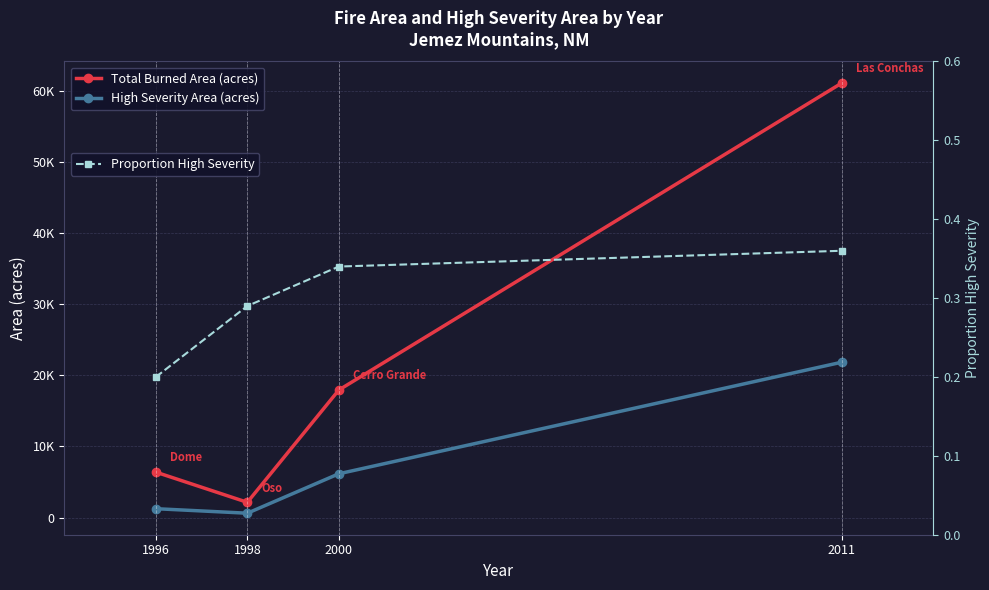

What is the minimum value shown in the chart?

0.2